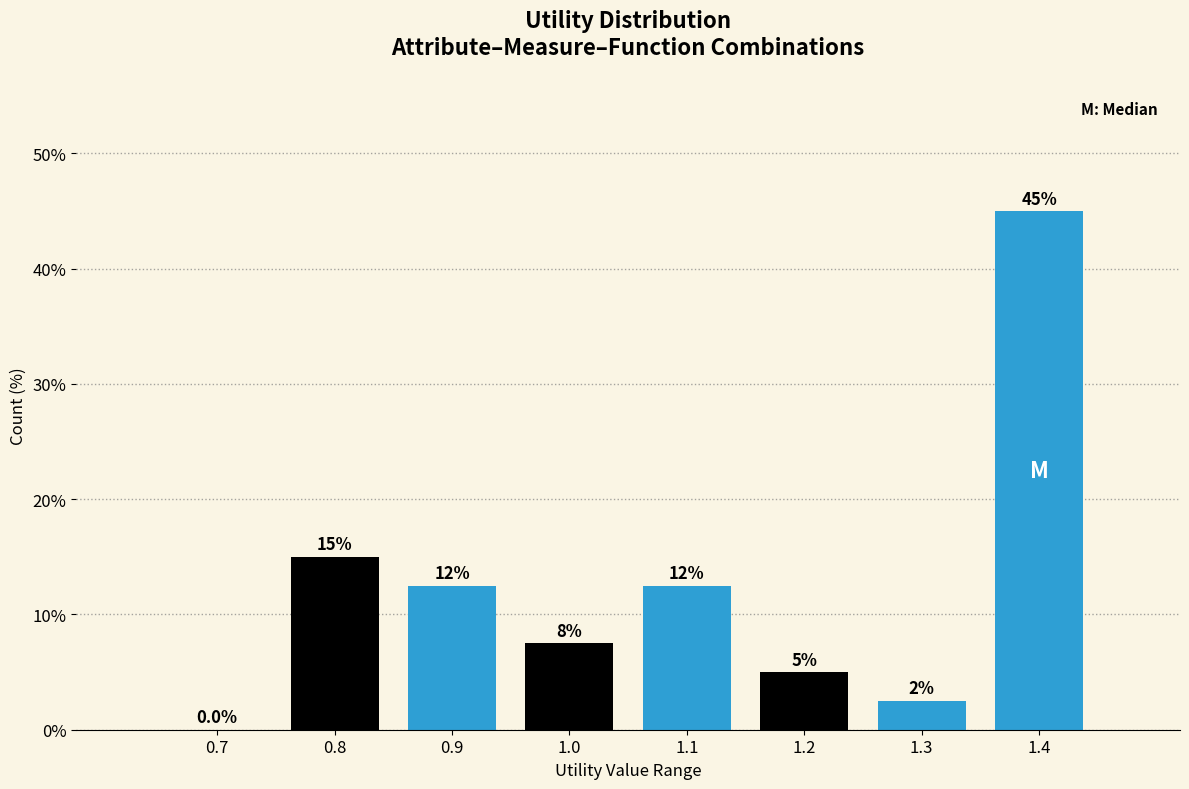

Reading right to left, list all the values displayed in this chart.

1.4=45.0	1.3=2.5	1.2=5.0	1.1=12.5	1.0=7.5	0.9=12.5	0.8=15.0	0.7=0.0